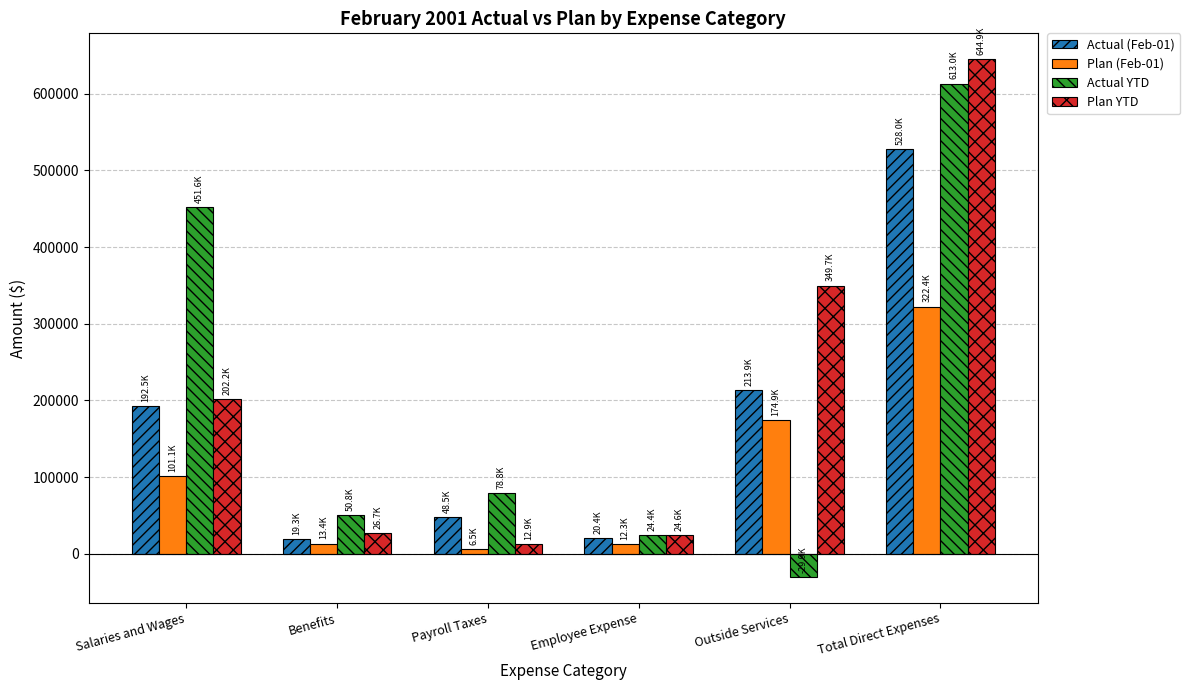

What is the average value of the Actual (Feb-01) series?

170425.8